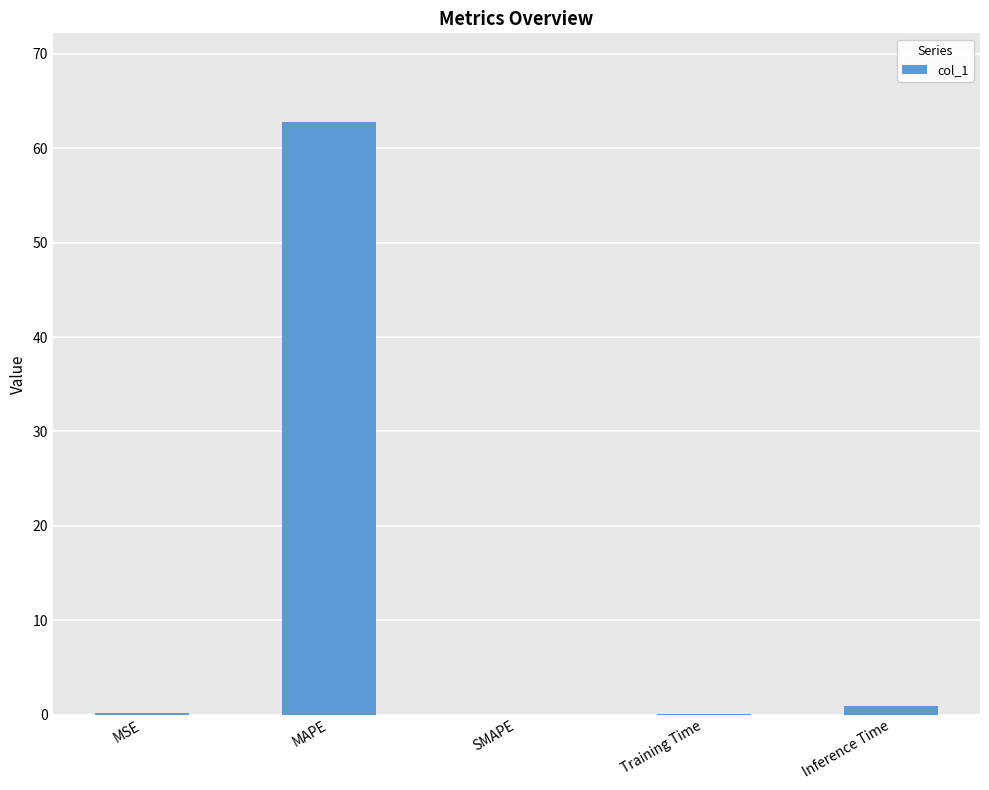

True or false: the data shows 103.5 at MAPE.

False